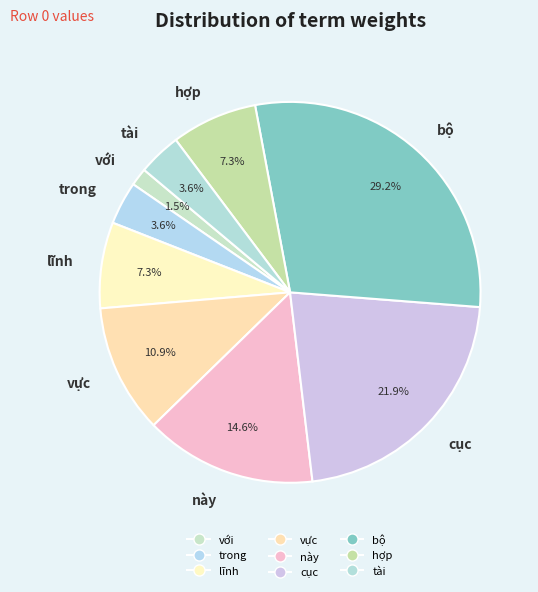

To the nearest percent, what is the difference between the largest and smallest slice percentages?

28%